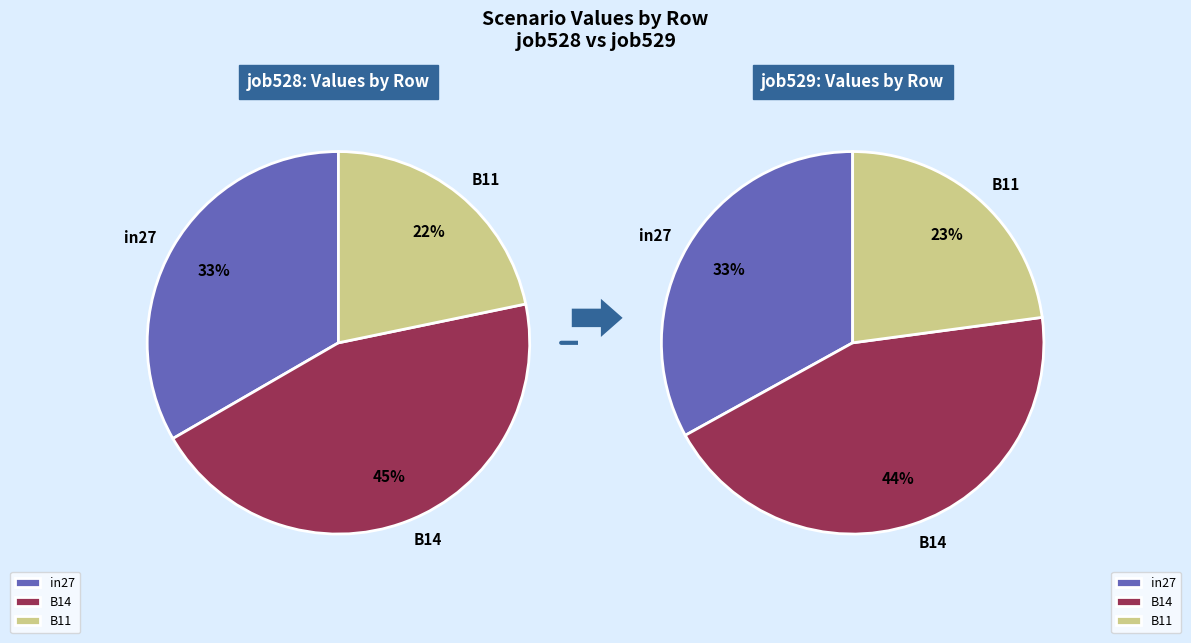

What is the spread (max minus min) of values at B11?

0.1